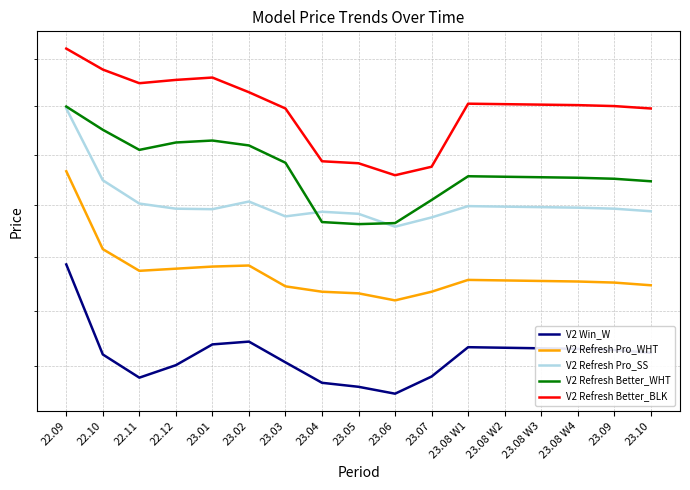

At which label is V2 Refresh Better_WHT closest to 318?

23.03